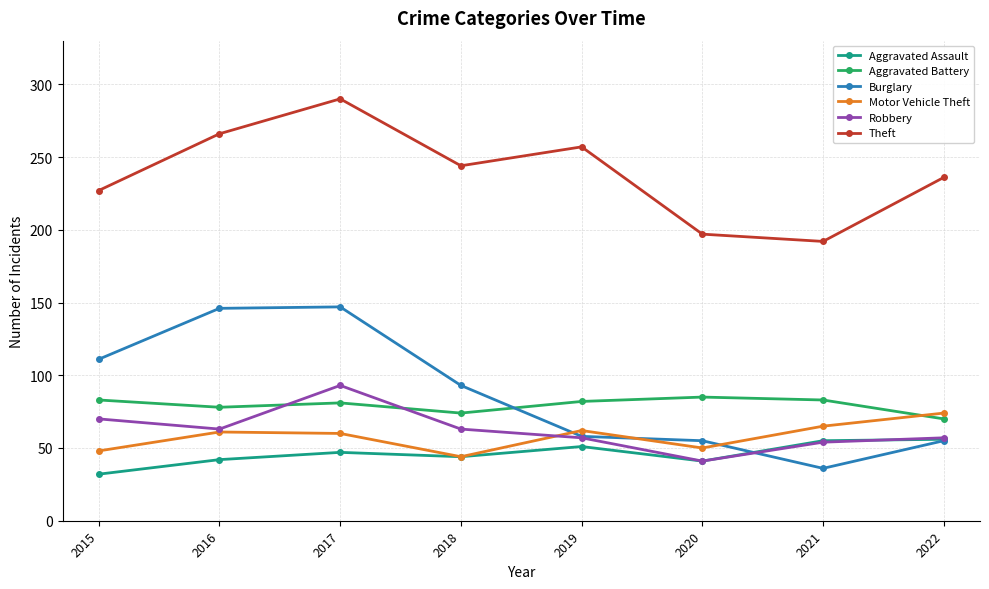

What is the total value across all series at 2022?

548